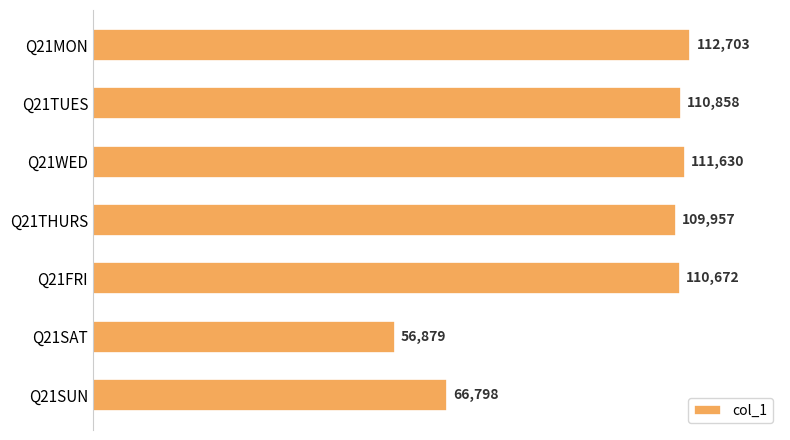

The chart shows a value of 75963 at Q21MON. True or false?

False